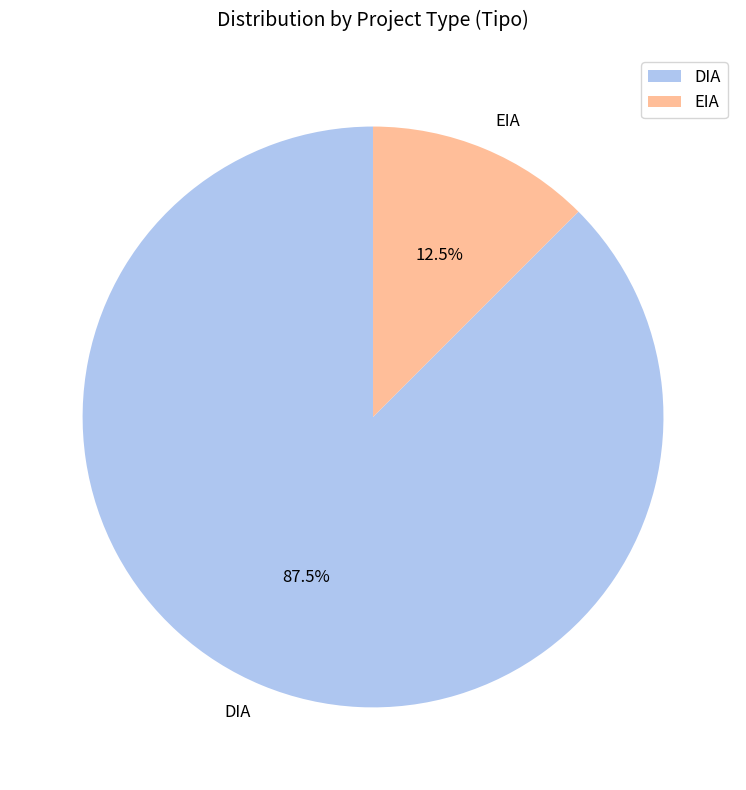

Is the sum of EIA and DIA greater than half?

Yes